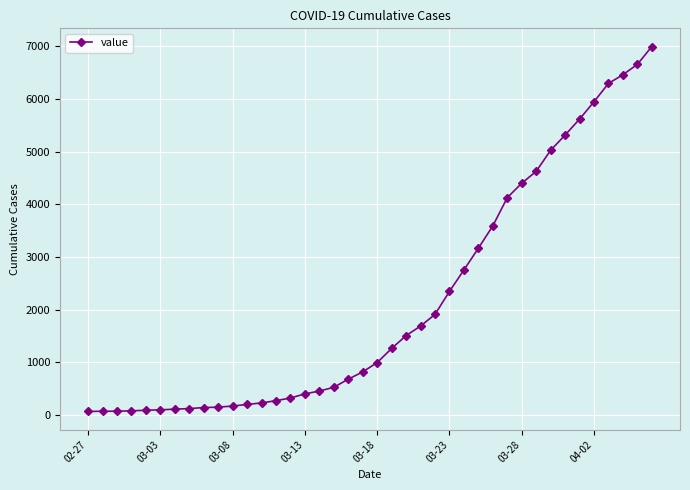

What is the greatest value displayed?

6995